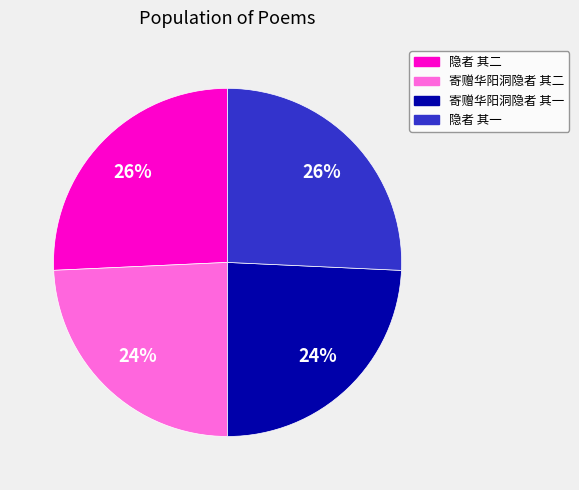

To the nearest percent, what percentage of the pie is 寄赠华阳洞隐者 其二?

24%